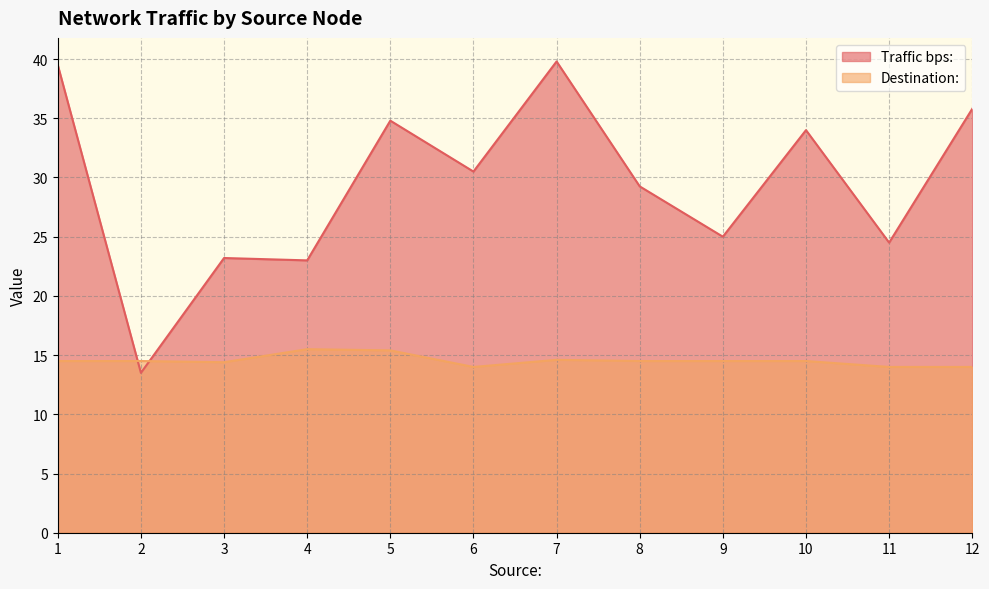

How many lines are shown in the chart?

2